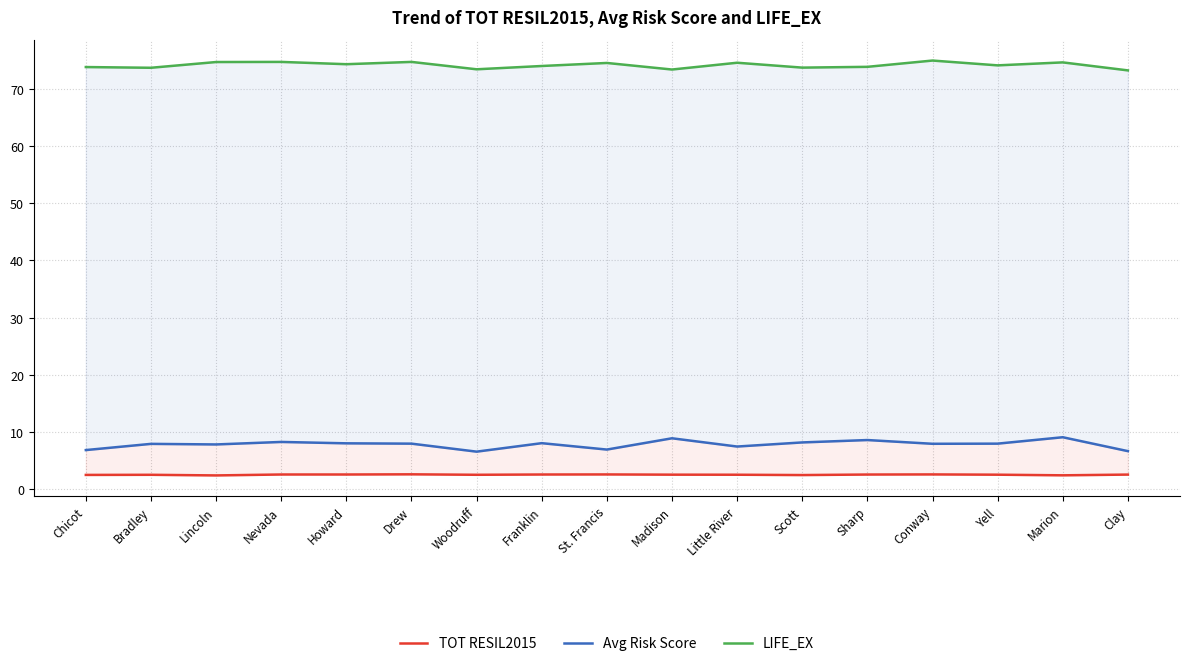

How many categories are shown in the chart?

17